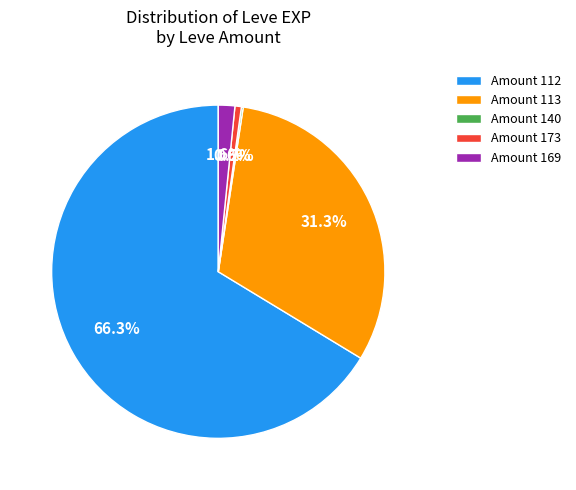

To the nearest percent, what is the average slice percentage?

20%